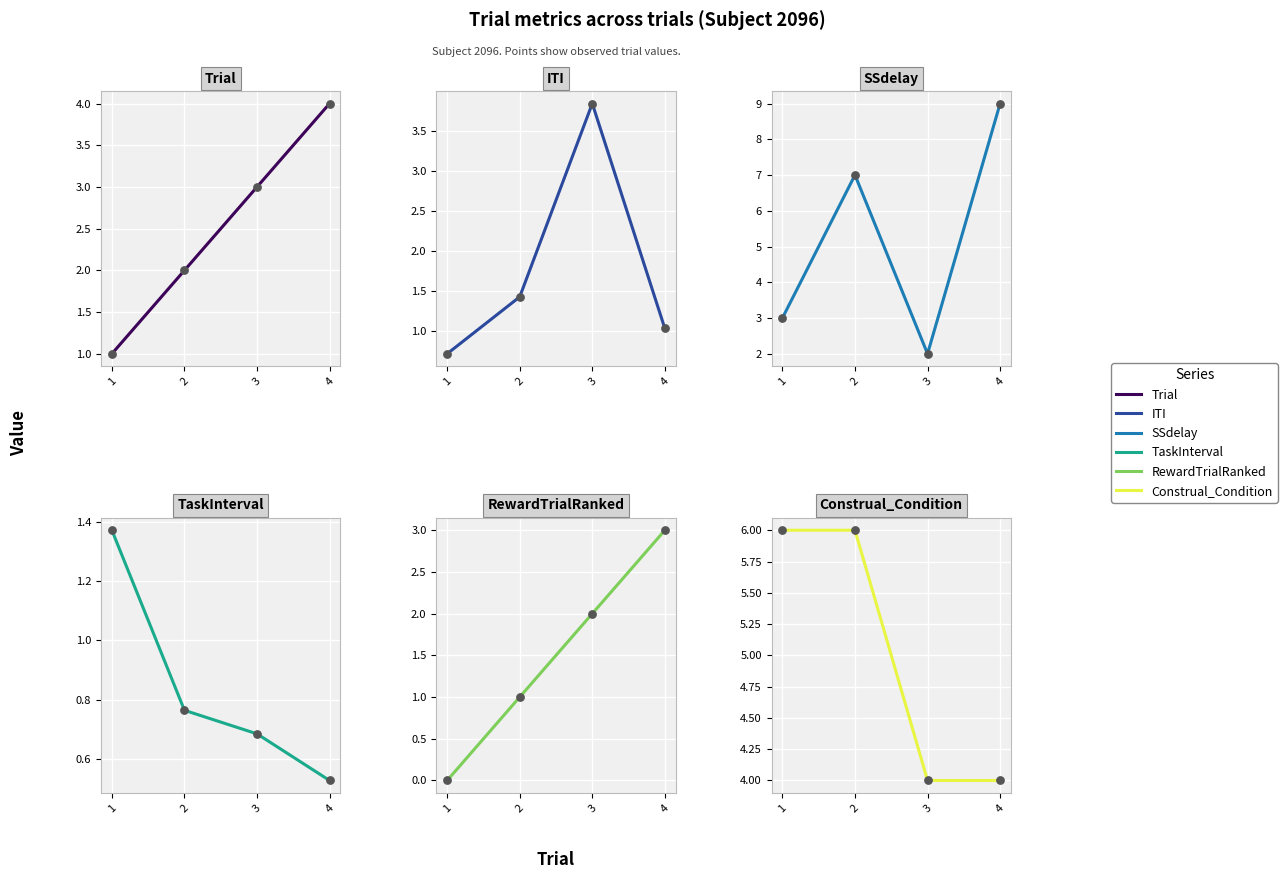

At how many categories does at least one series exceed 2?

4